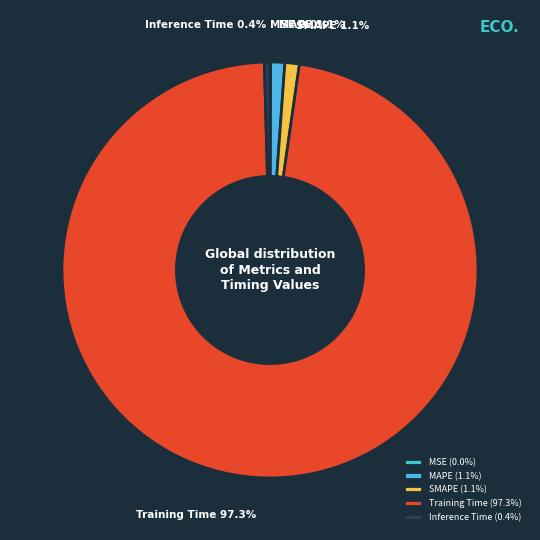

Is there any slice that represents more than half of the pie?

Yes